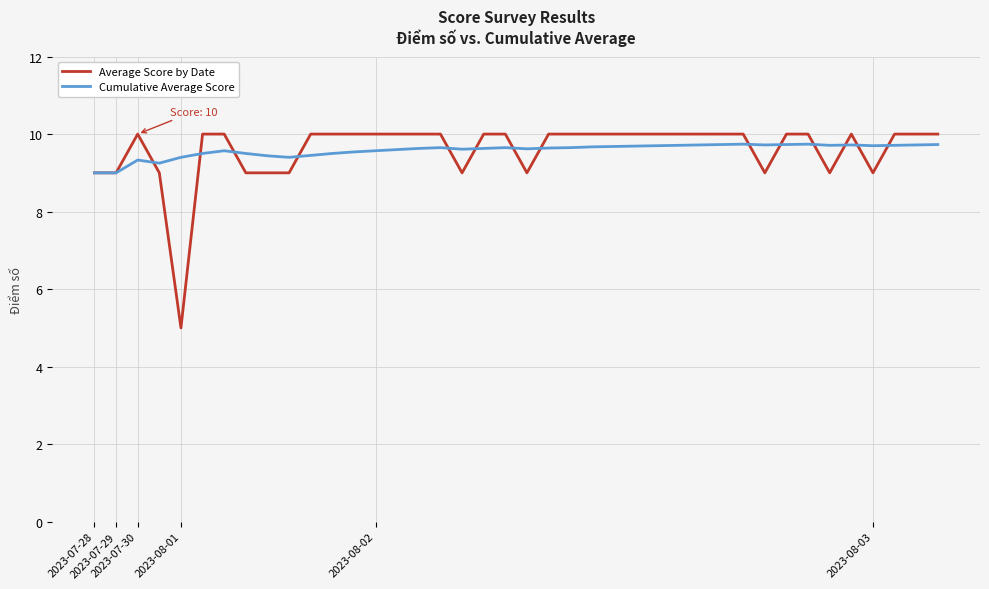

What is the highest value of the Average Score by Date series?

10.0